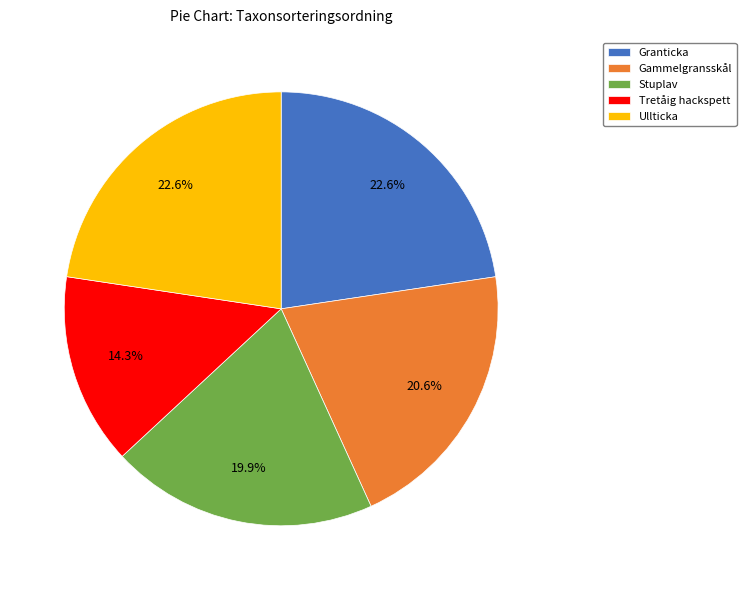

To the nearest percent, what is the difference between the largest and smallest slice percentages?

8%